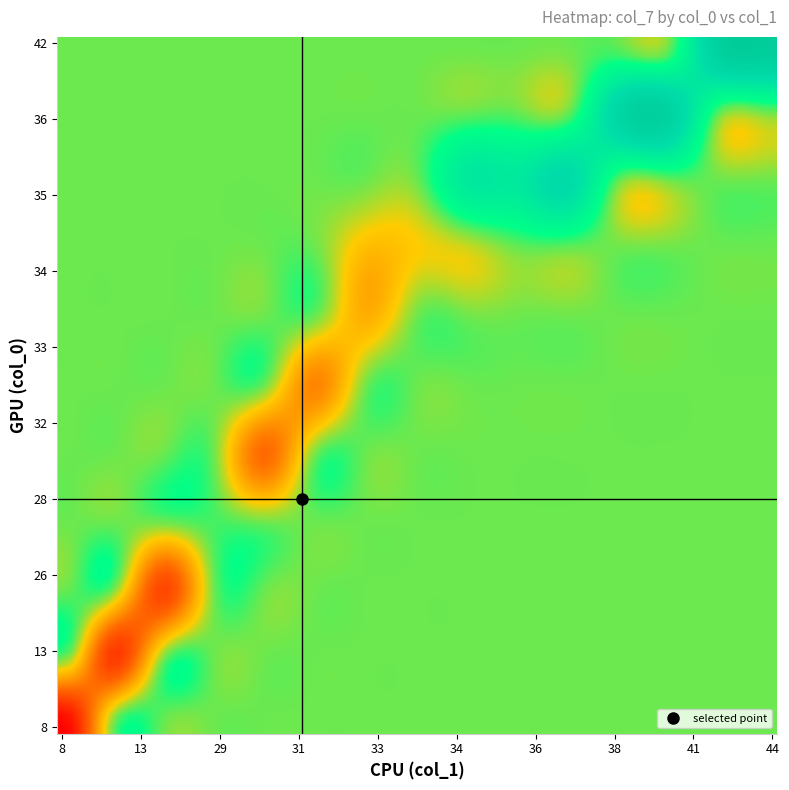

Reading right to left, transcribe all the data shown in this chart.

row_vals: 39	36	42	36	39	36	39	39	39	39	39	39	39	39	39	42	28	13	36	36	8	13	36	36	36	36	36	35	35	35	35	35	35	35	35	34	33	32	26
col_vals: 41	38	44	38	41	38	41	41	41	41	40	40	40	40	40	43	29	13	36	35	8	13	35	35	35	35	35	35	35	35	35	35	34	34	33	33	32	31	26
val_vals: 39	36	42	36	38	35	38	38	38	38	38	38	38	38	38	41	27	12	33	33	7	11	30	28	27	26	26	24	24	24	24	23	23	23	22	21	18	16	13